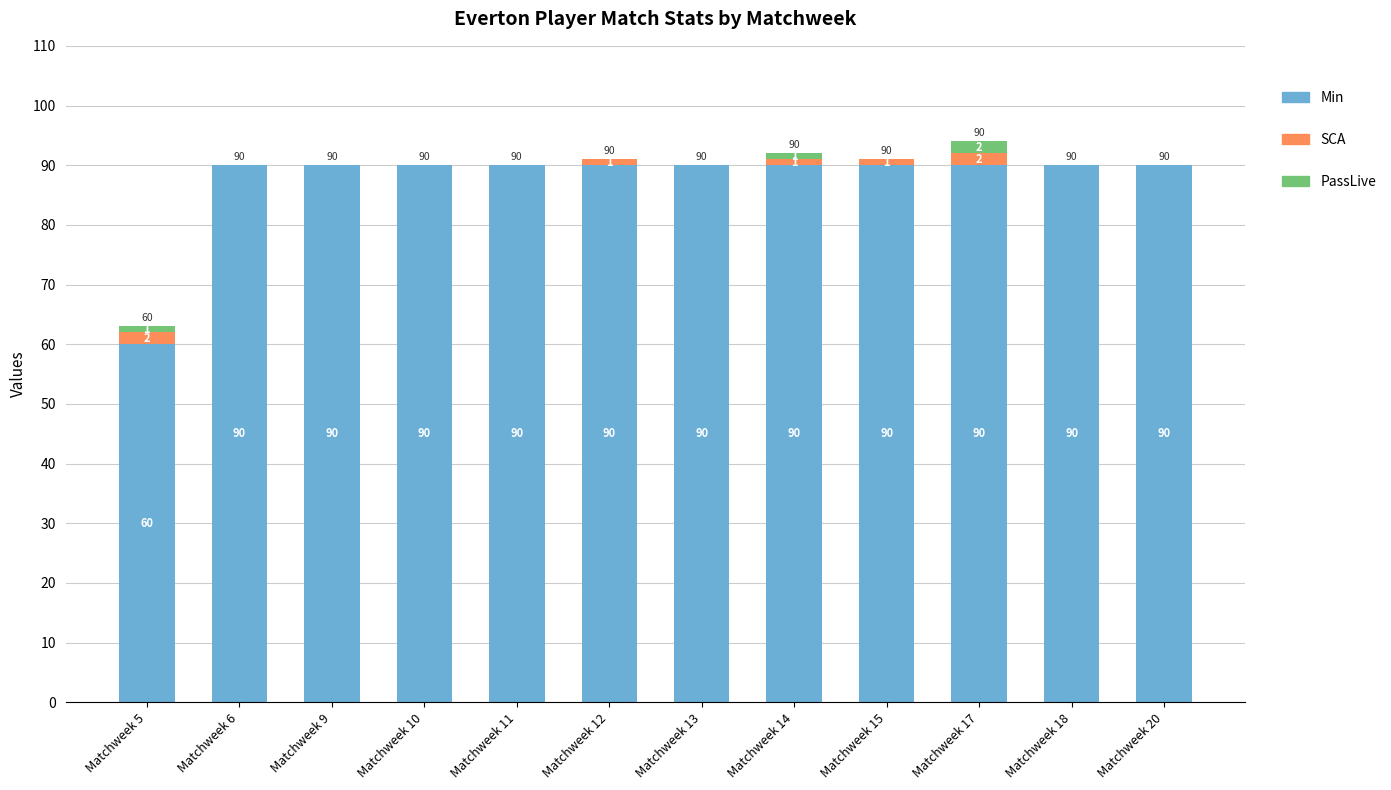

At which category is the sum across all series the highest?

Matchweek 17